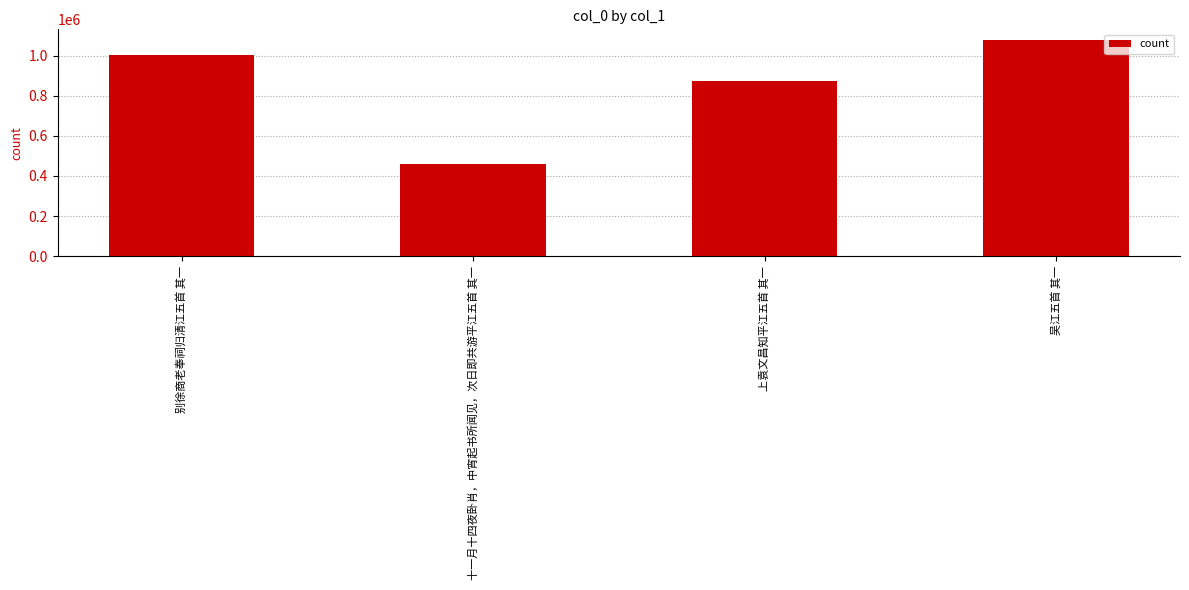

Does the chart contain any negative values?

No